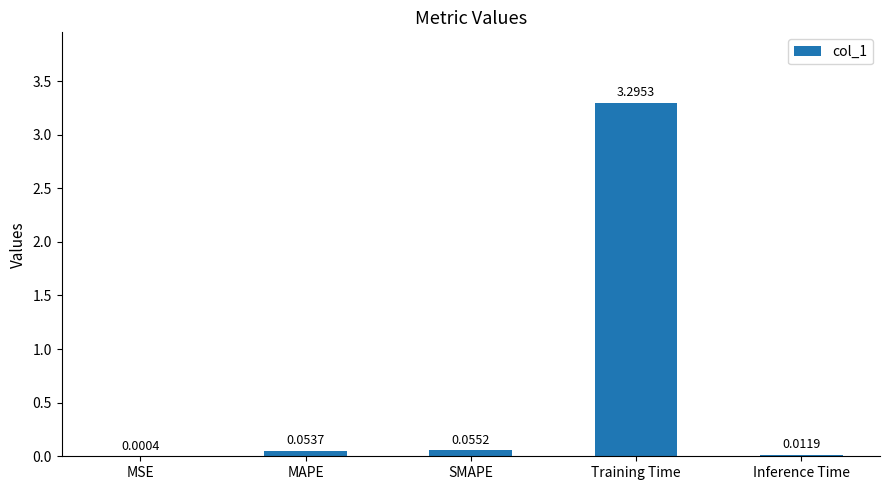

At which category does the chart reach its peak across all series?

Training Time